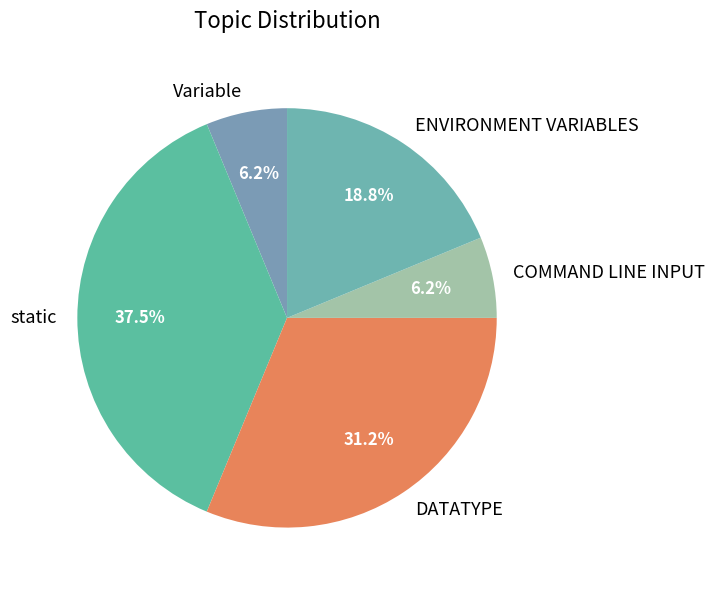

What percentage do COMMAND LINE INPUT and ENVIRONMENT VARIABLES together represent?

25.0%